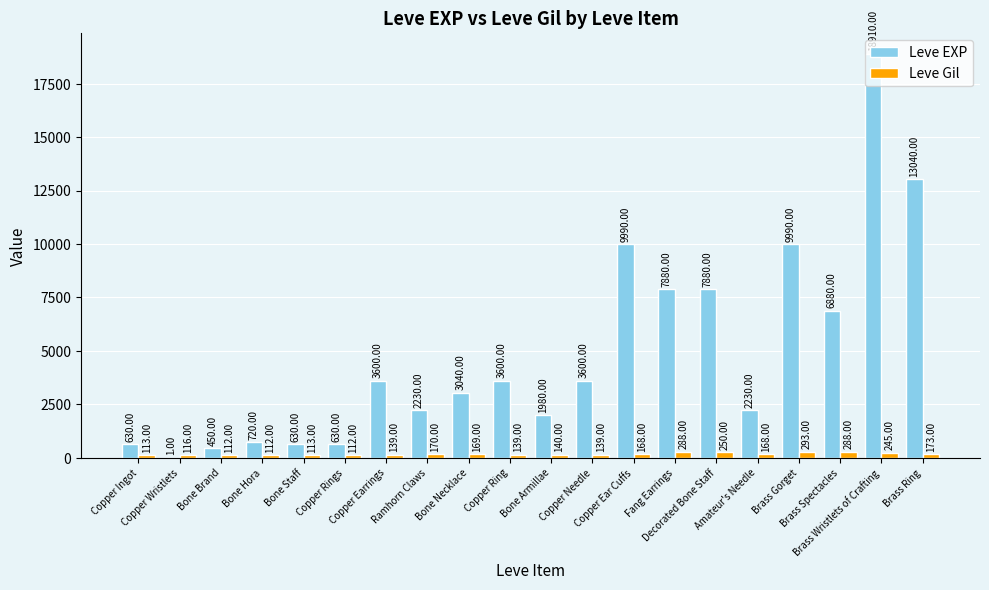

Which series has the largest total across all categories?

Leve EXP